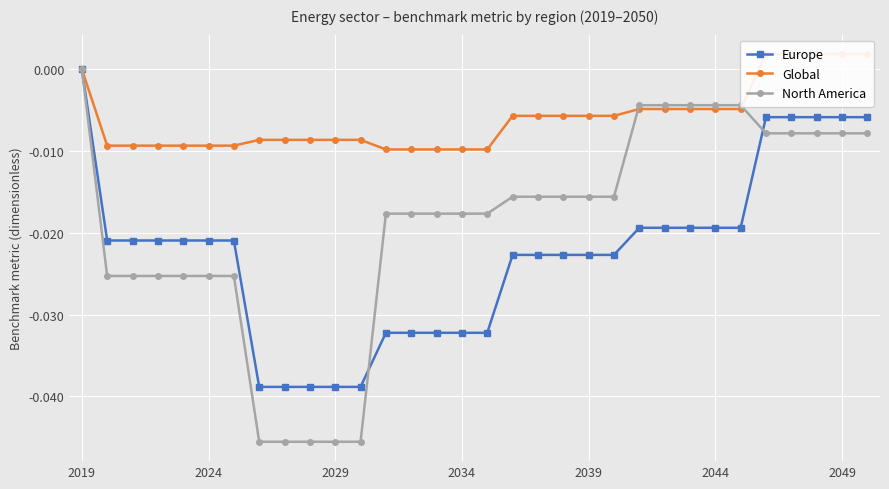

How many values in North America are below zero?

31